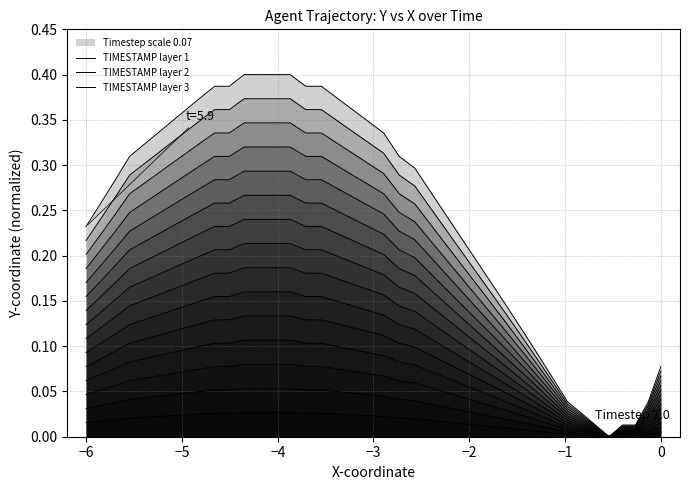

Does the chart display data point markers on the line(s)?

No